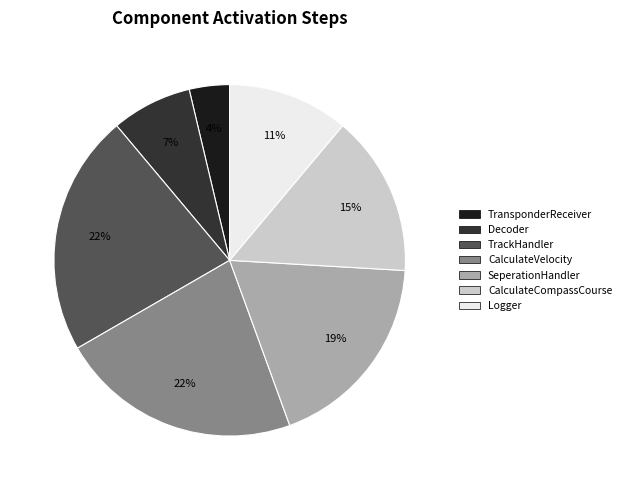

Does TrackHandler account for over 50% of the chart?

No